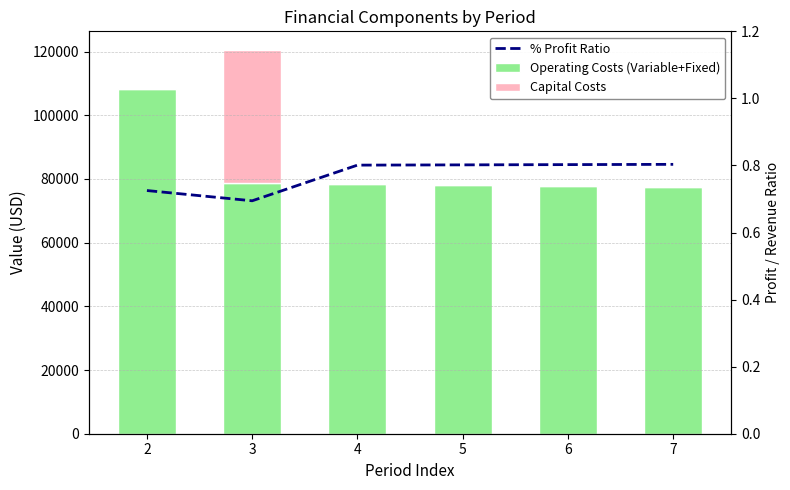

At which category is the sum across all series the highest?

3